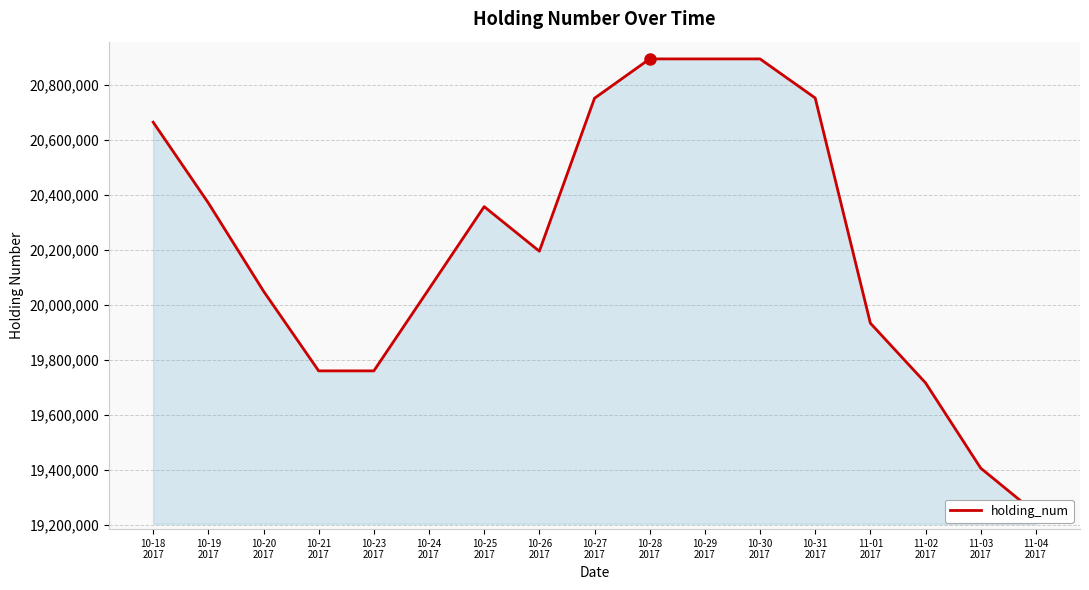

What is the difference between the maximum and minimum values?

1651500